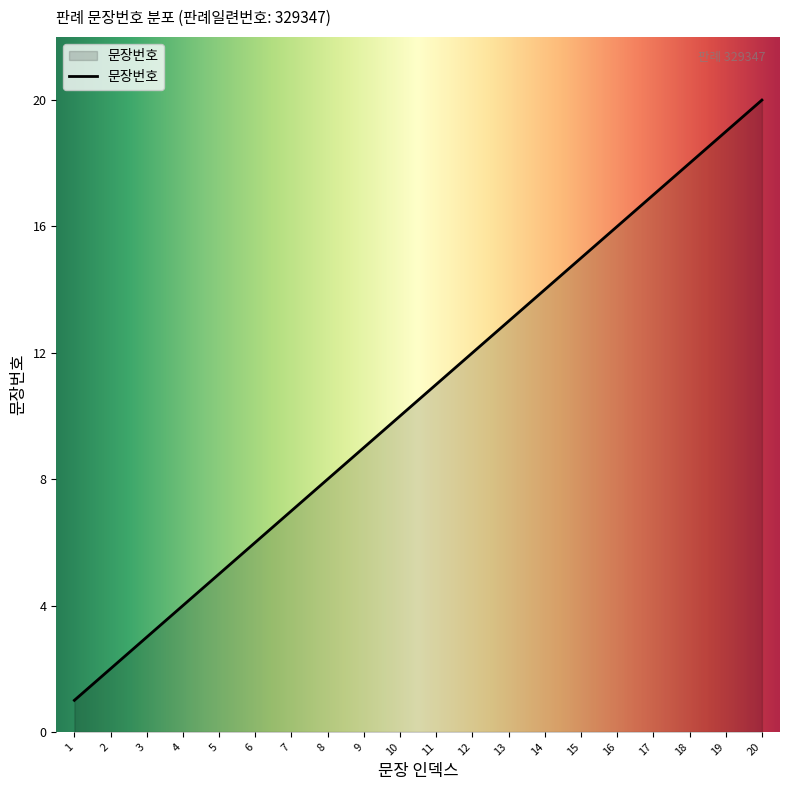

What is the difference between the maximum and minimum values?

19